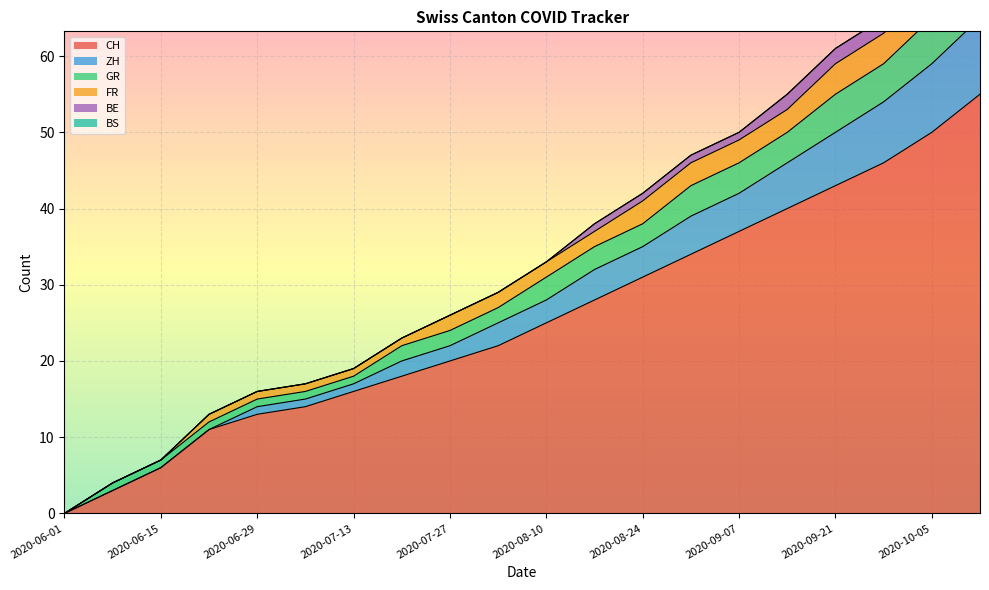

The value of CH at 2020-09-21 is 60. True or false?

False